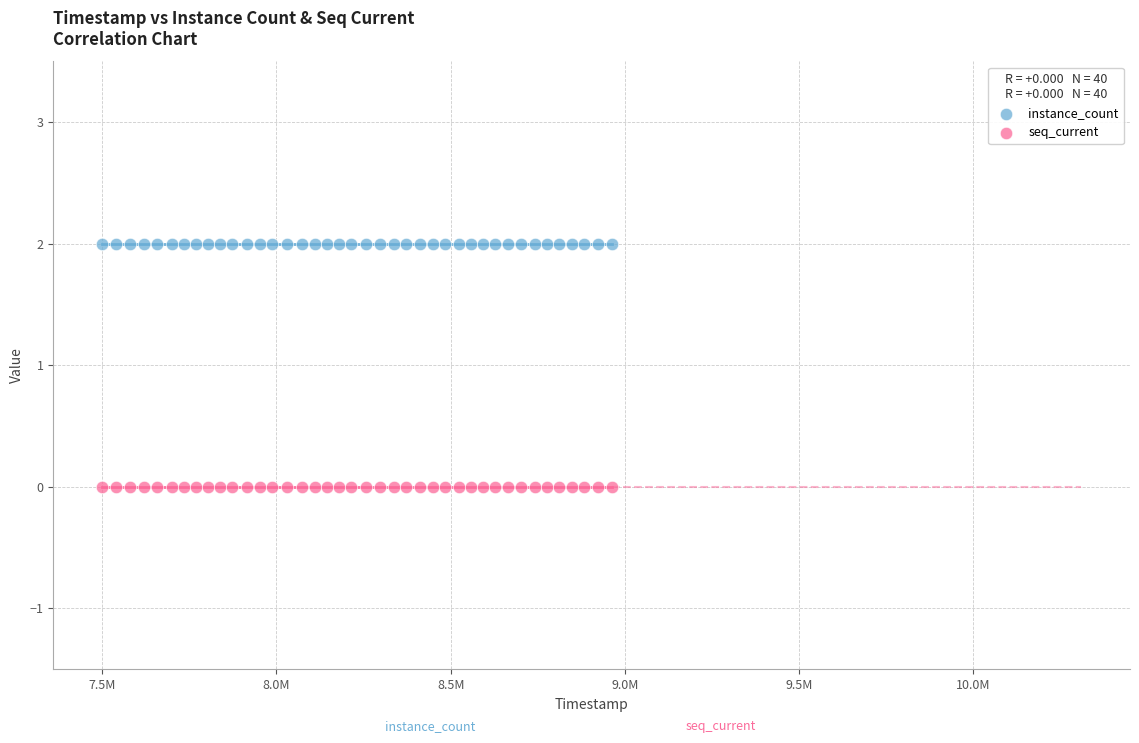

Which series contains the highest Y value?

instance_count